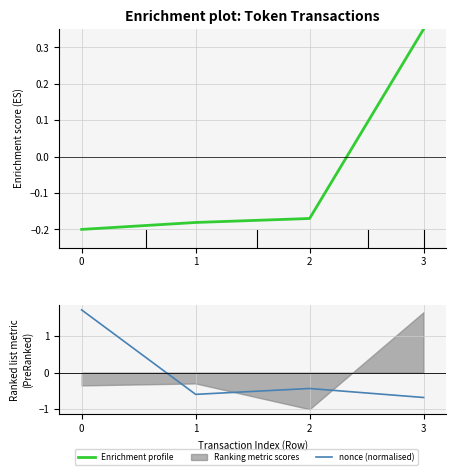

Is this an area chart (filled region under the line)?

No